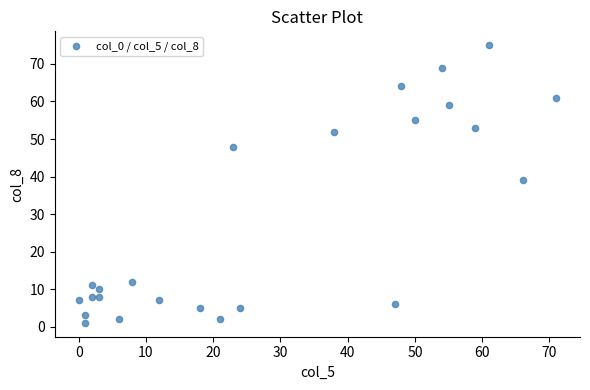

What is the range of Y values (max minus min)?

74